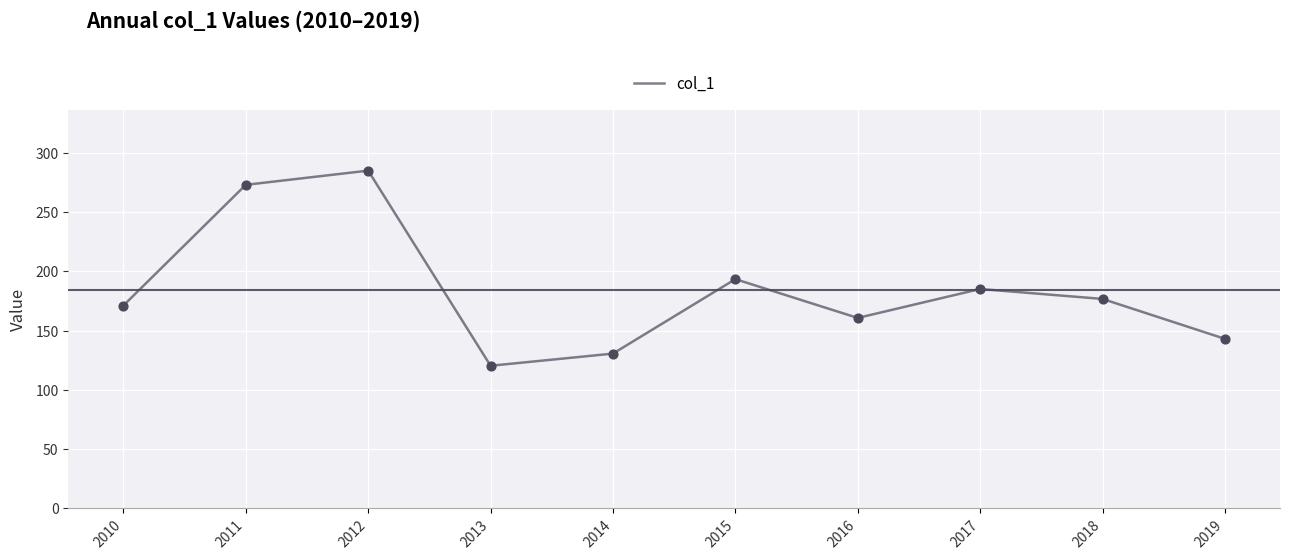

What is the ratio of the value at 2012 to the value at 2011?

1.0